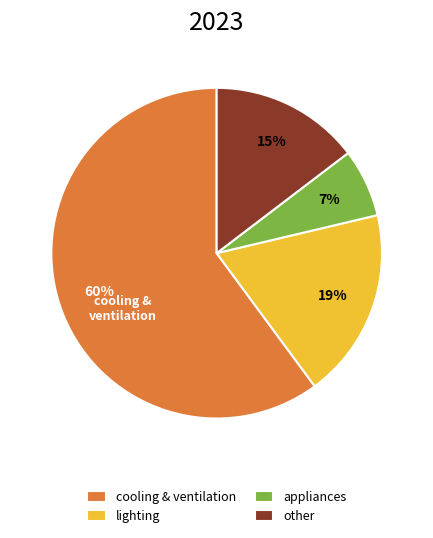

How many slices are in this pie chart?

4